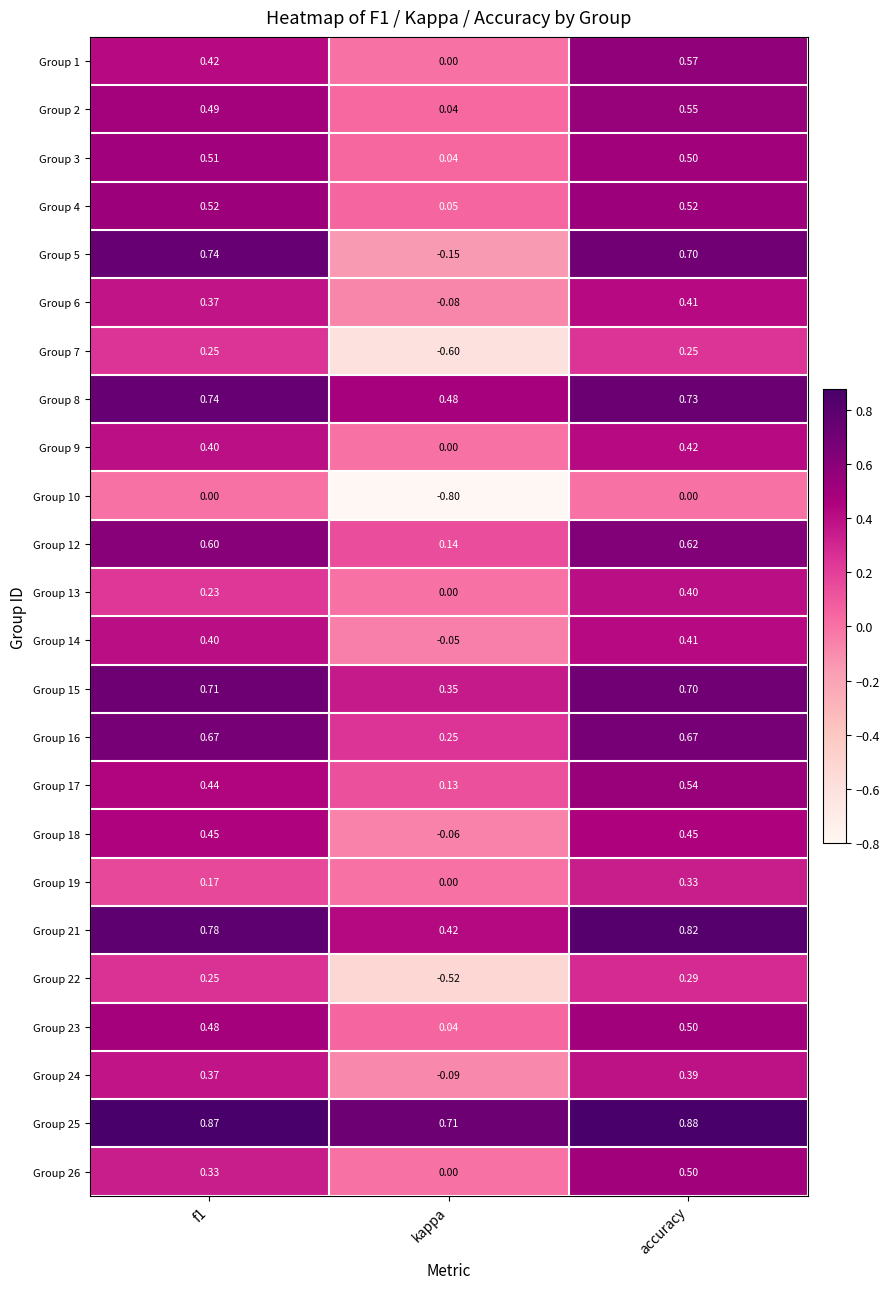

At which category is the sum across all series the highest?

accuracy